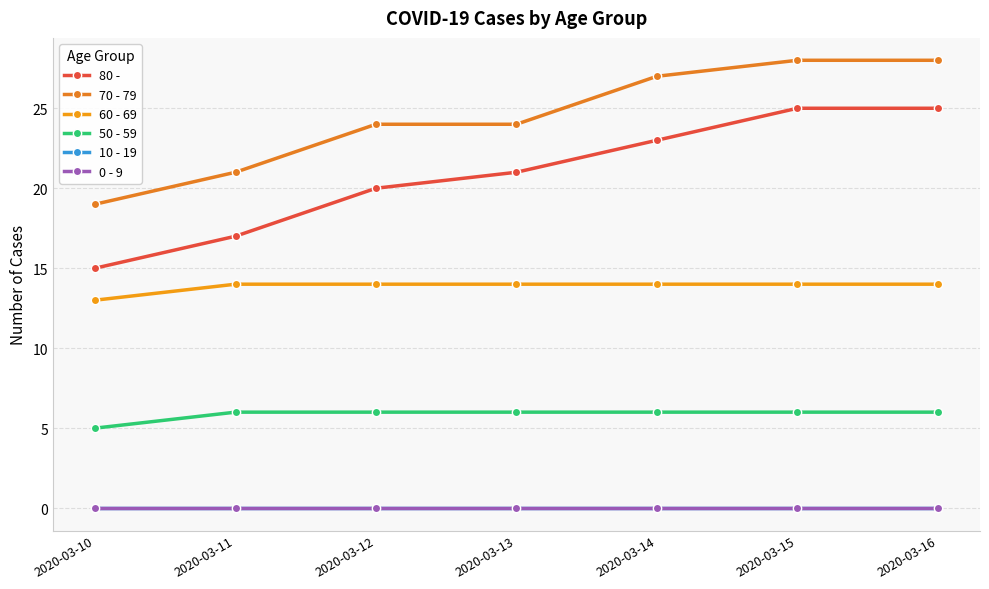

Is this an area chart (filled region under the line)?

No